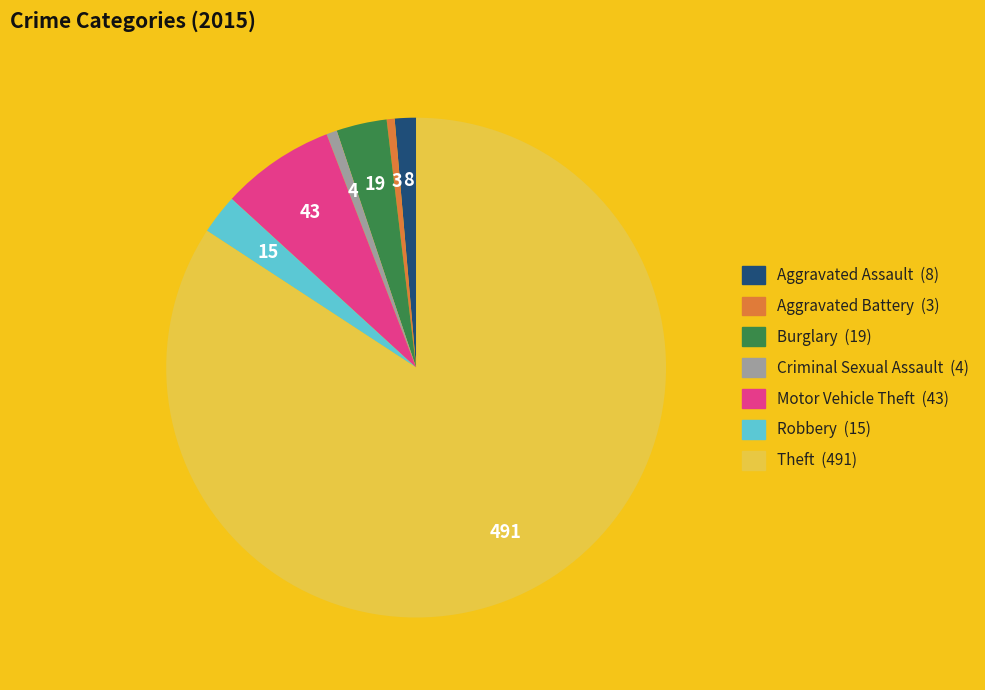

How many slices are in this pie chart?

7